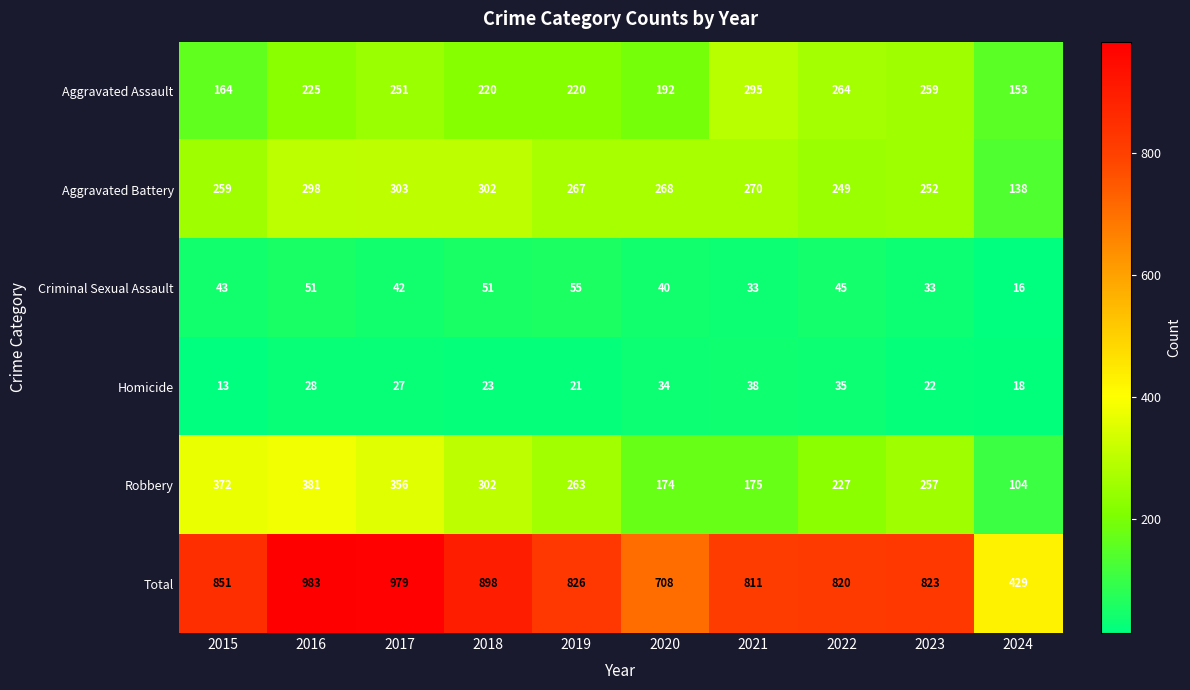

Count the number of data series in this chart.

6